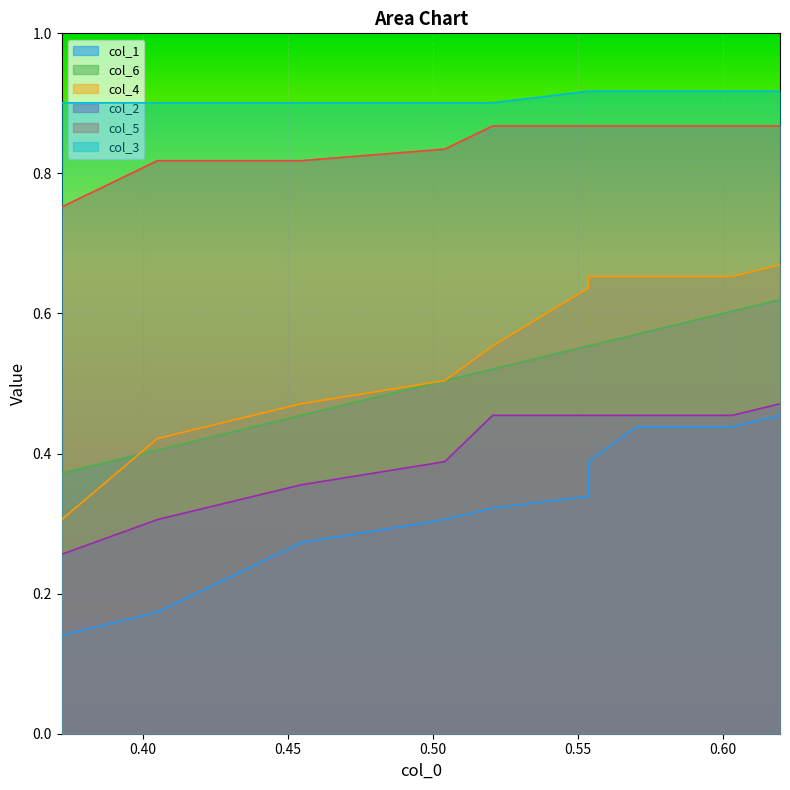

Rank the series at 0.50 from lowest to highest value.

col_1, col_2, col_6, col_4, col_5, col_3